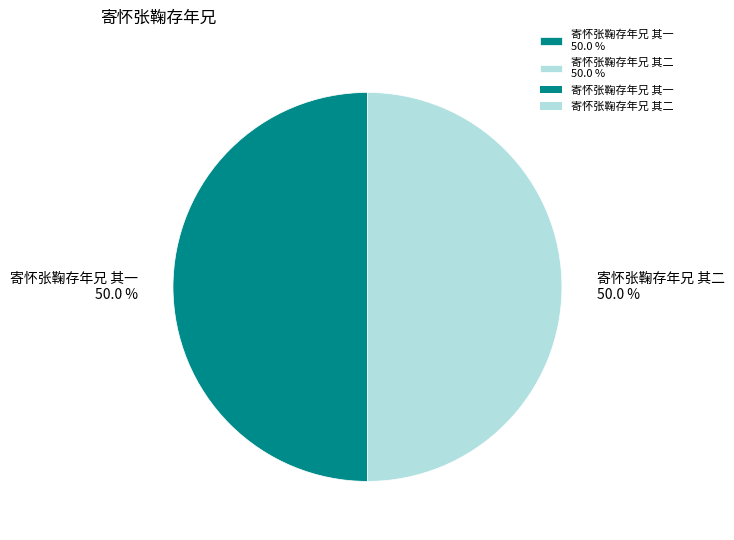

To the nearest percent, what percentage of the pie is 寄怀张鞠存年兄 其一?

50%